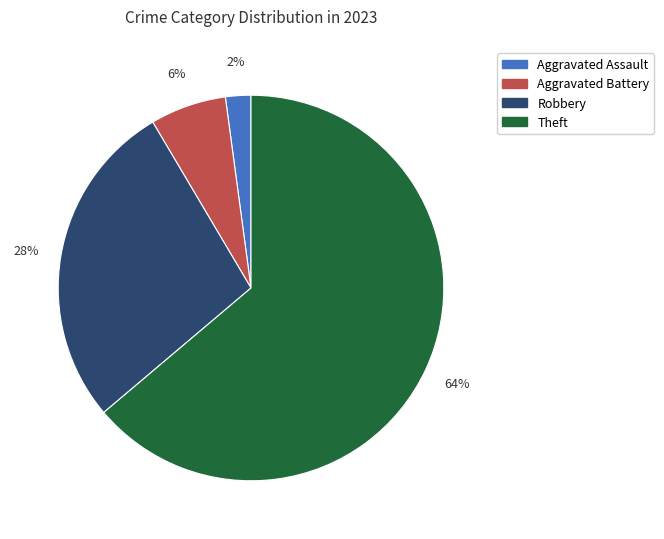

Is there a majority slice in this chart?

Yes